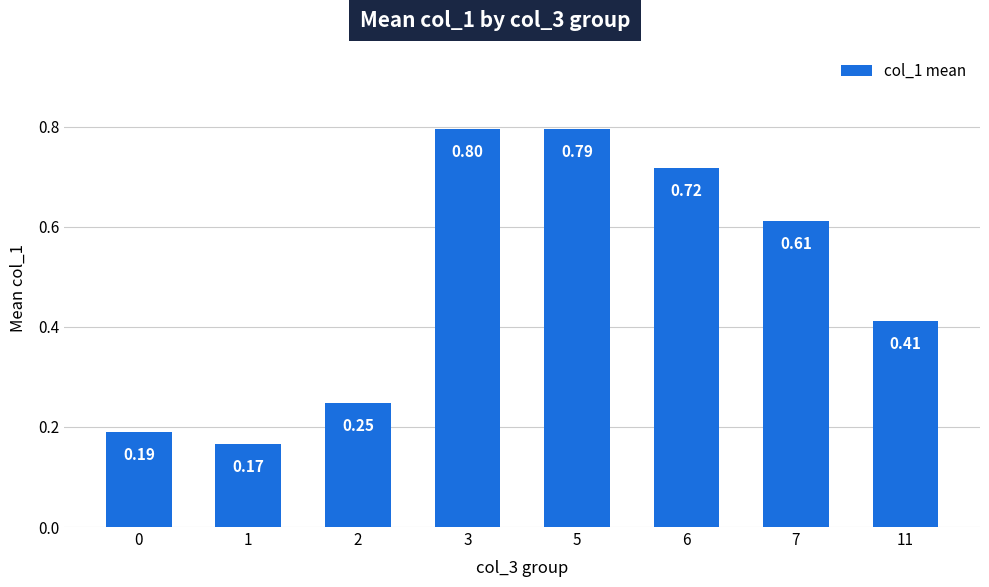

At which label is the value closest to 0?

1